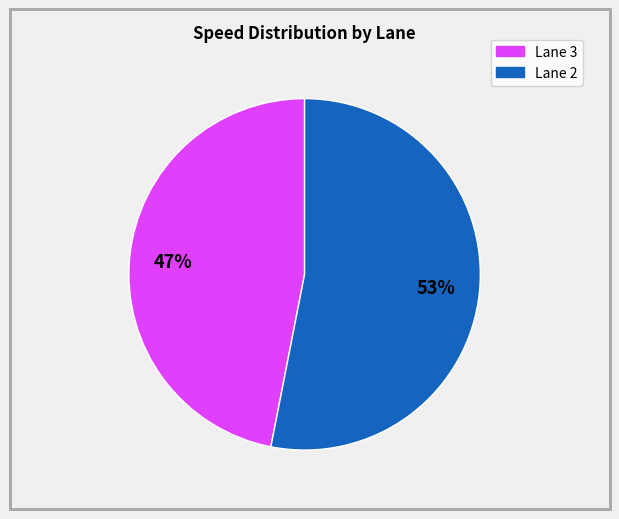

To the nearest percent, what is the average slice percentage?

50%